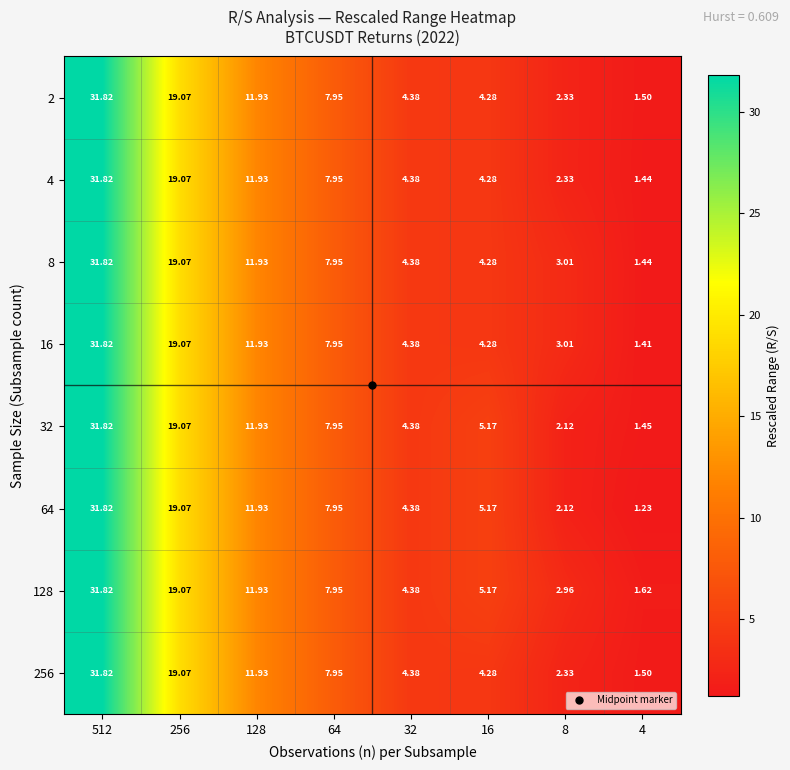

Is the value of 32 at 256 greater than the value of 64 at 16?

Yes